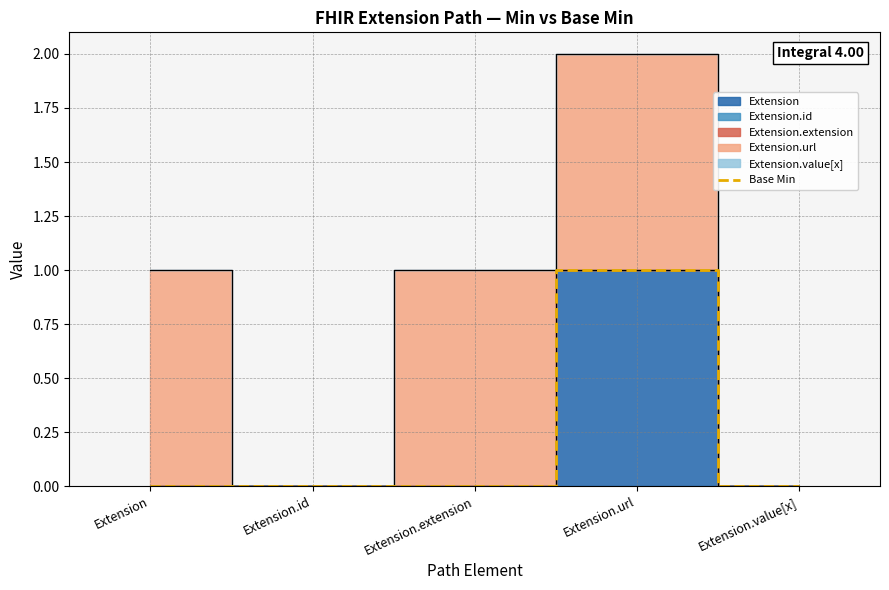

True or false: there are more than 0 points higher than both neighbors.

True